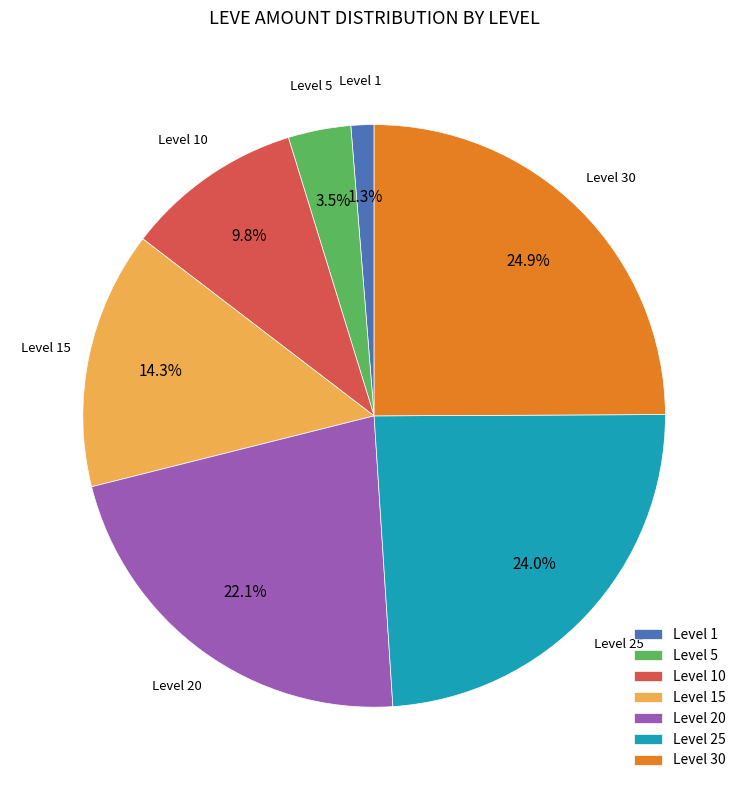

Does Level 25 account for over 50% of the chart?

No